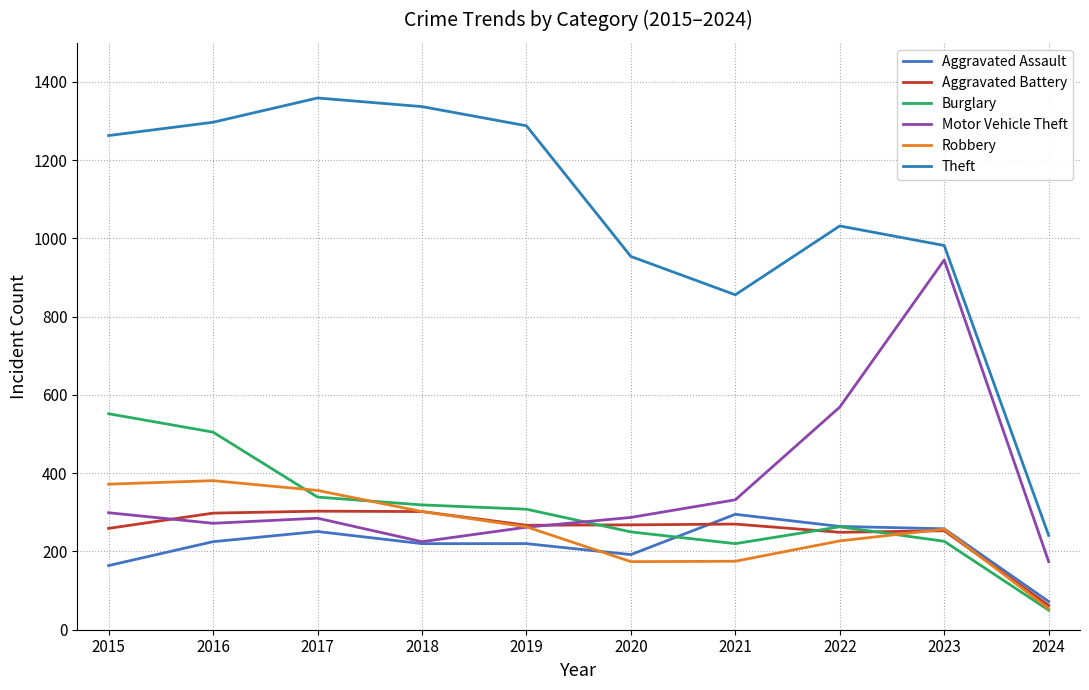

The Motor Vehicle Theft series shows 437 at 2019. True or false?

False